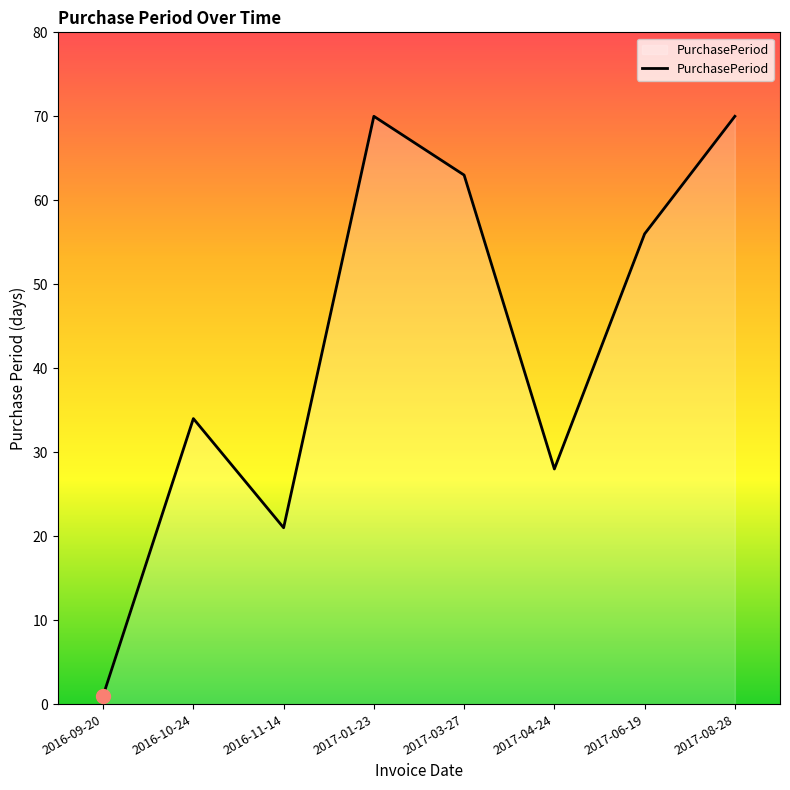

At which label does the data first exceed 56?

2017-01-23